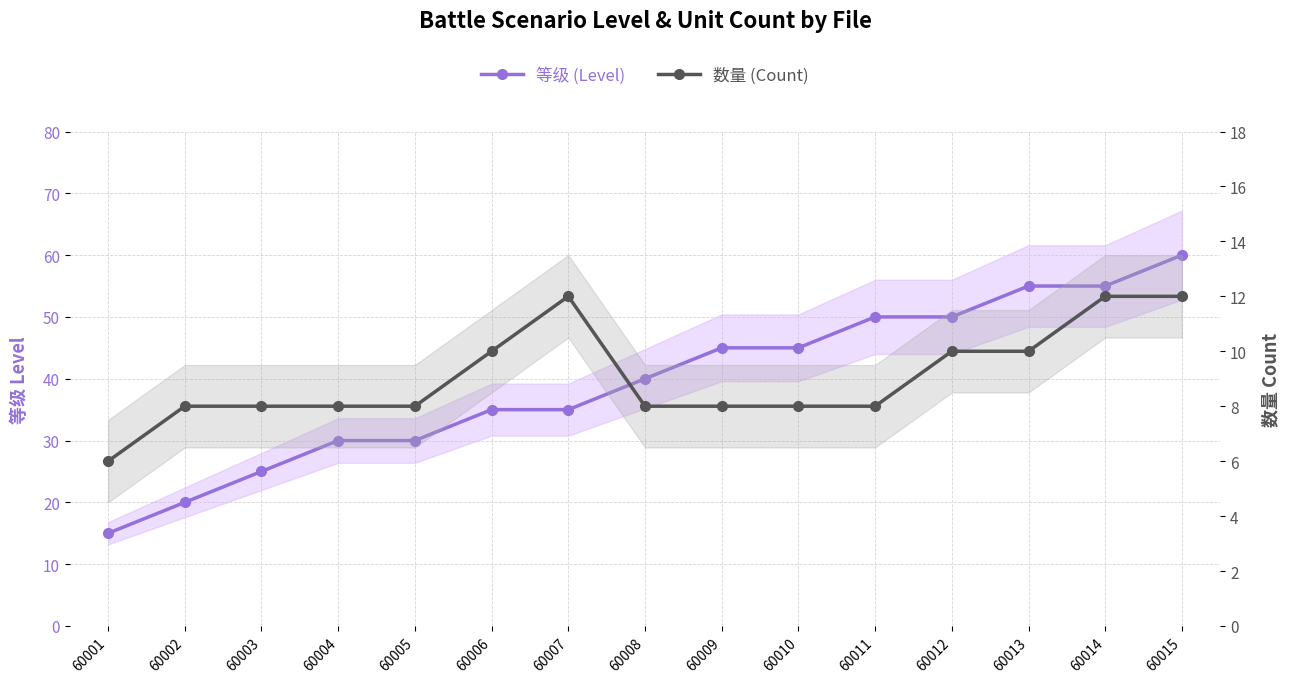

Does the chart have visible grid lines?

Yes